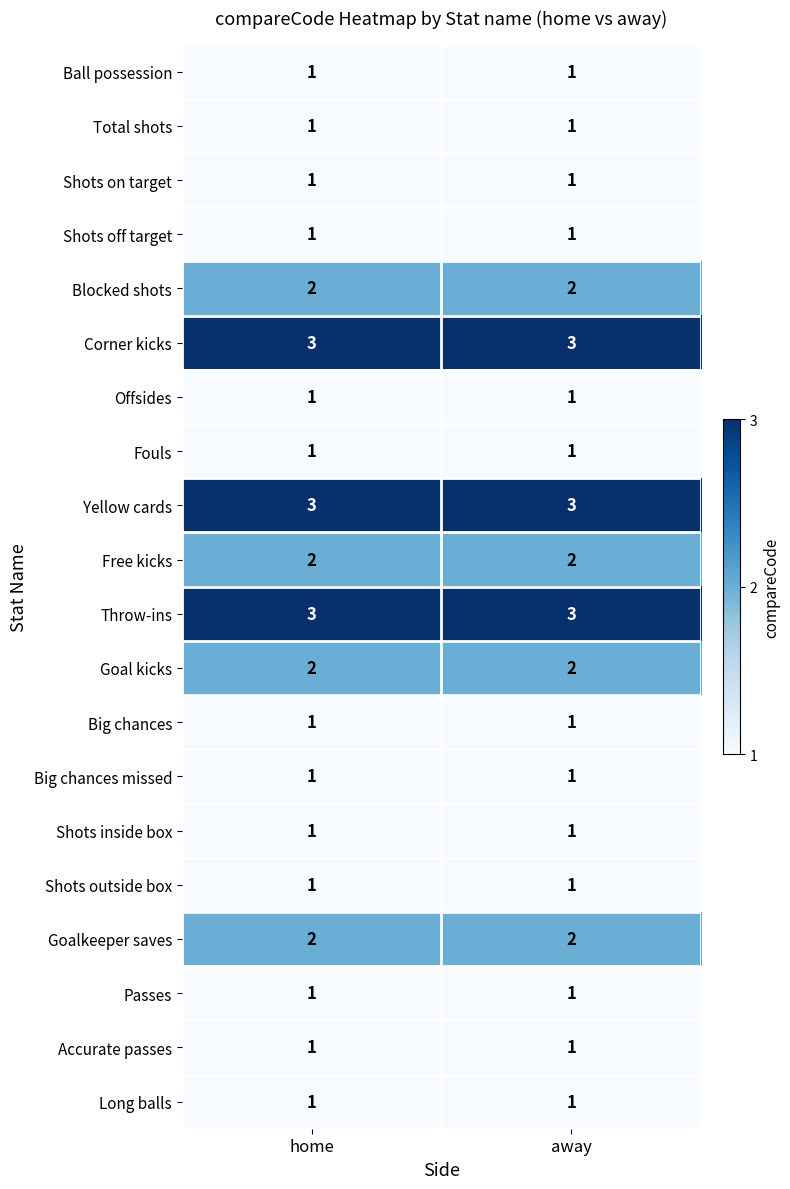

What is the greatest value displayed?

3